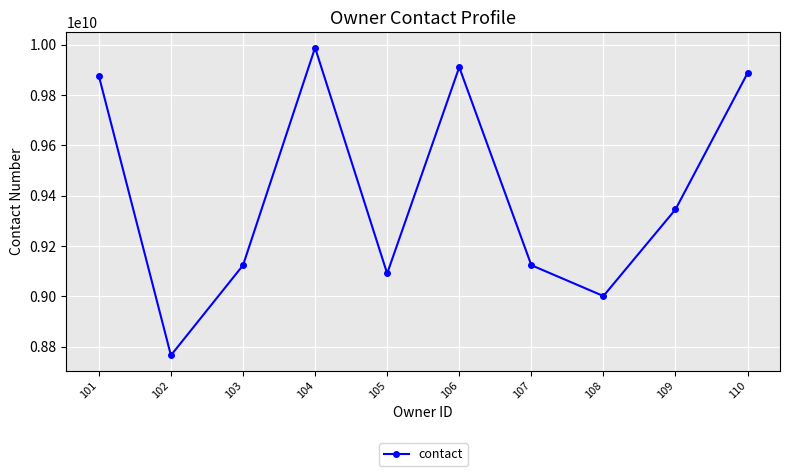

The chart shows a value of 9001234567 at 108. True or false?

True